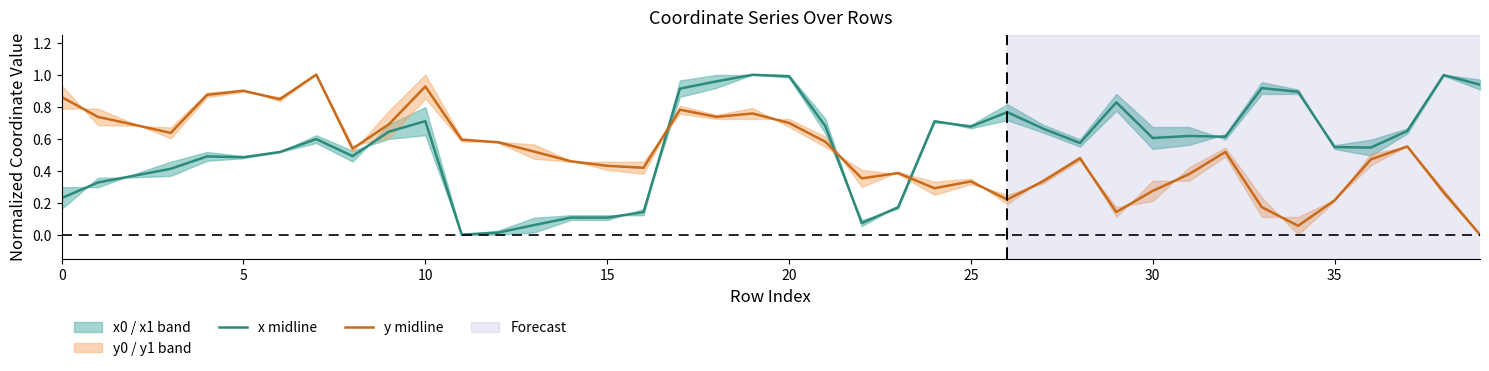

What is the difference between the highest and lowest values at 10?

0.3